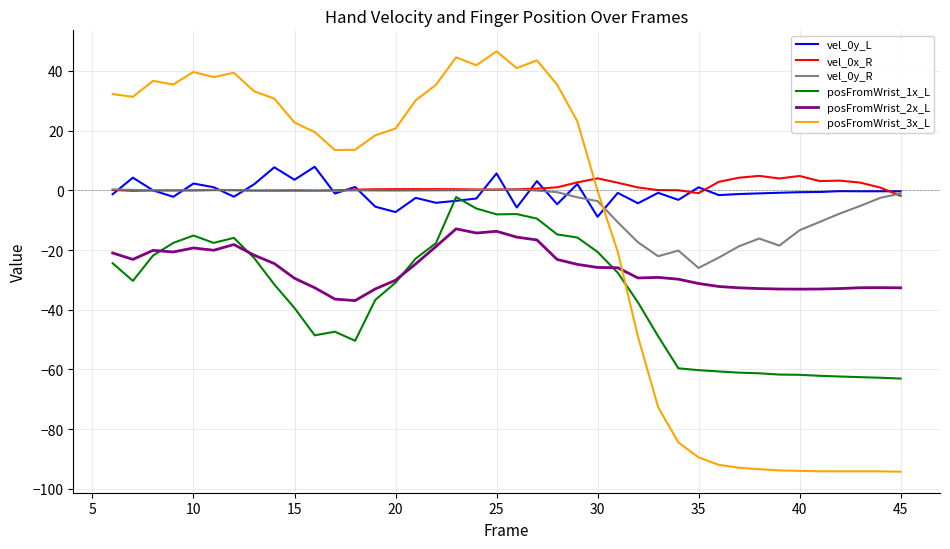

True or false: posFromWrist_1x_L and posFromWrist_3x_L intersect in this chart.

True